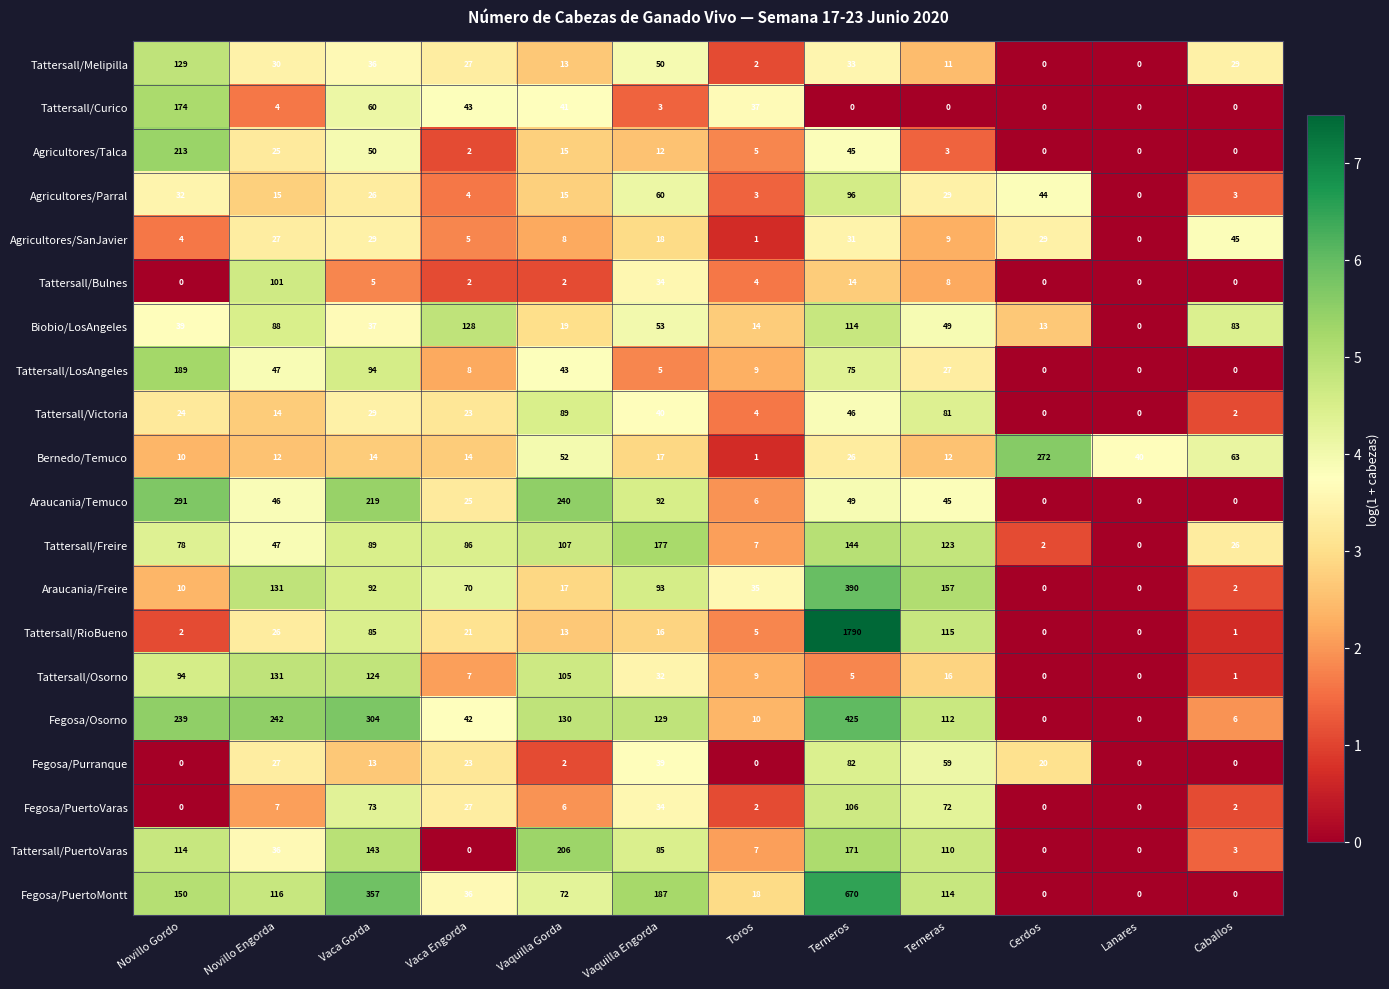

What is the difference between the maximum and second lowest values in the Tattersall/Osorno series?

131